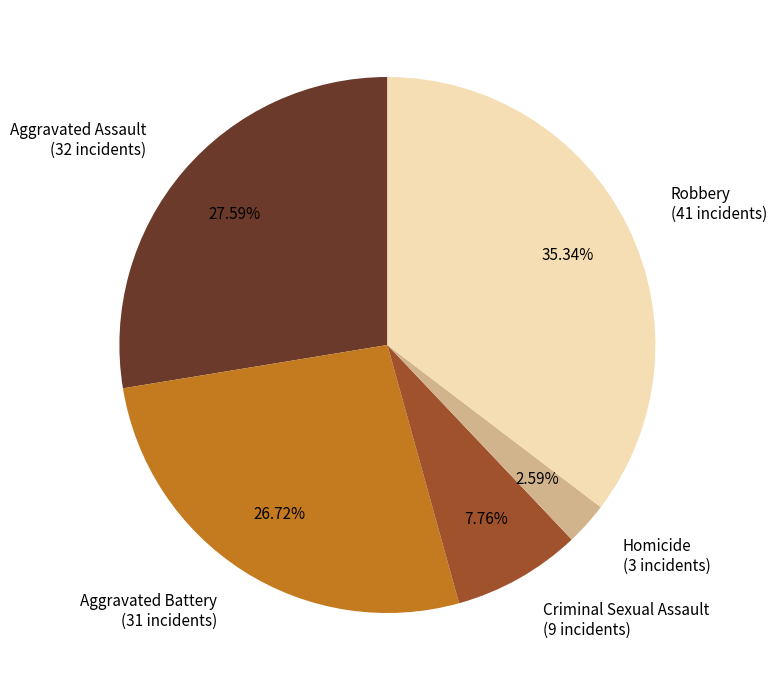

Which slice is the smallest?

Homicide